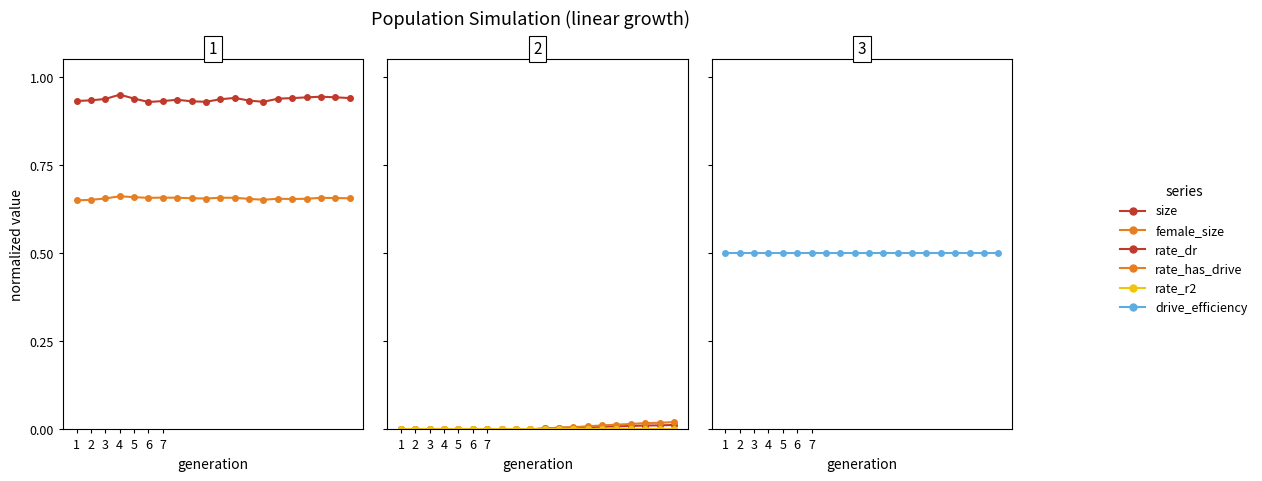

True or false: drive_efficiency has a value of 0.5 at 2.

True